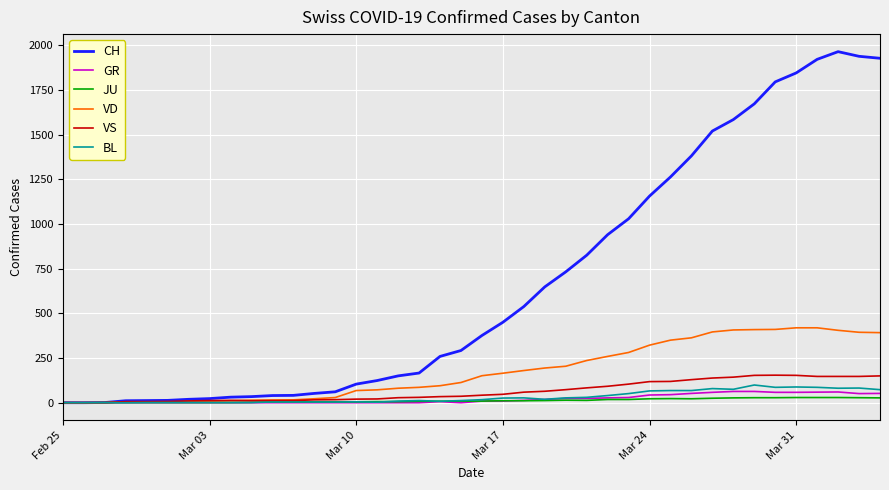

Which series has the largest range (max minus min)?

CH